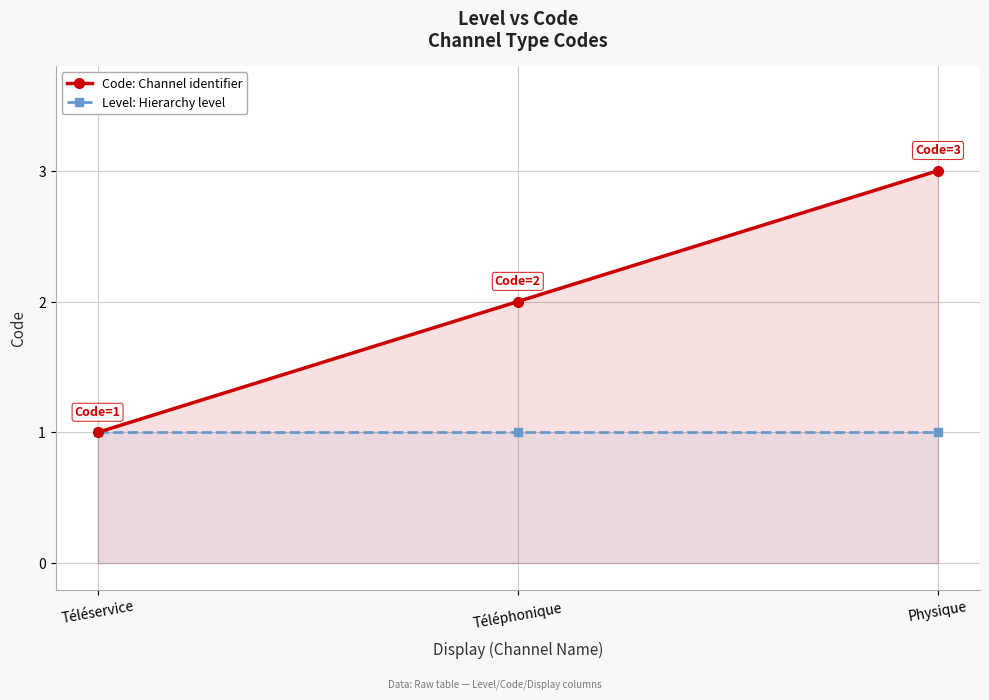

Which series has the widest spread of values?

Code: Channel identifier